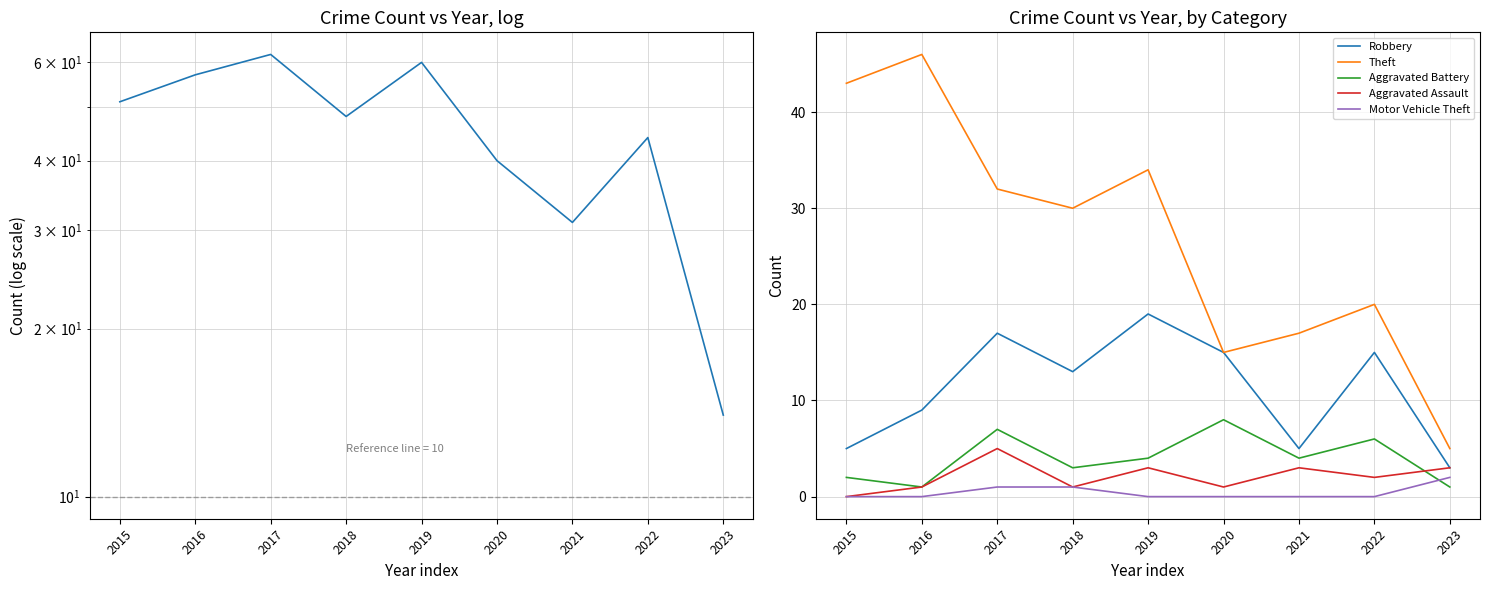

The Theft series shows 20 at 2022. True or false?

True